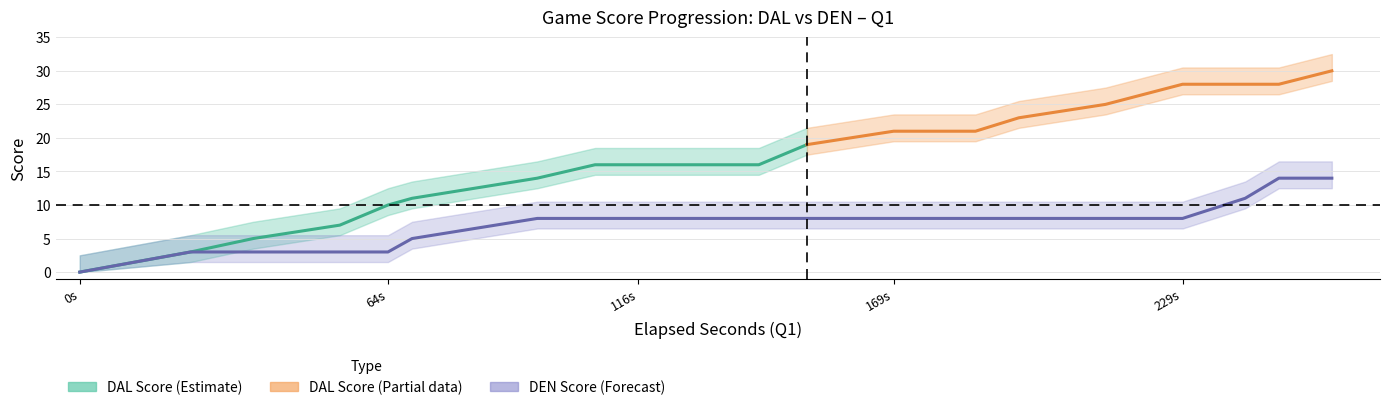

How many lines are shown in the chart?

3